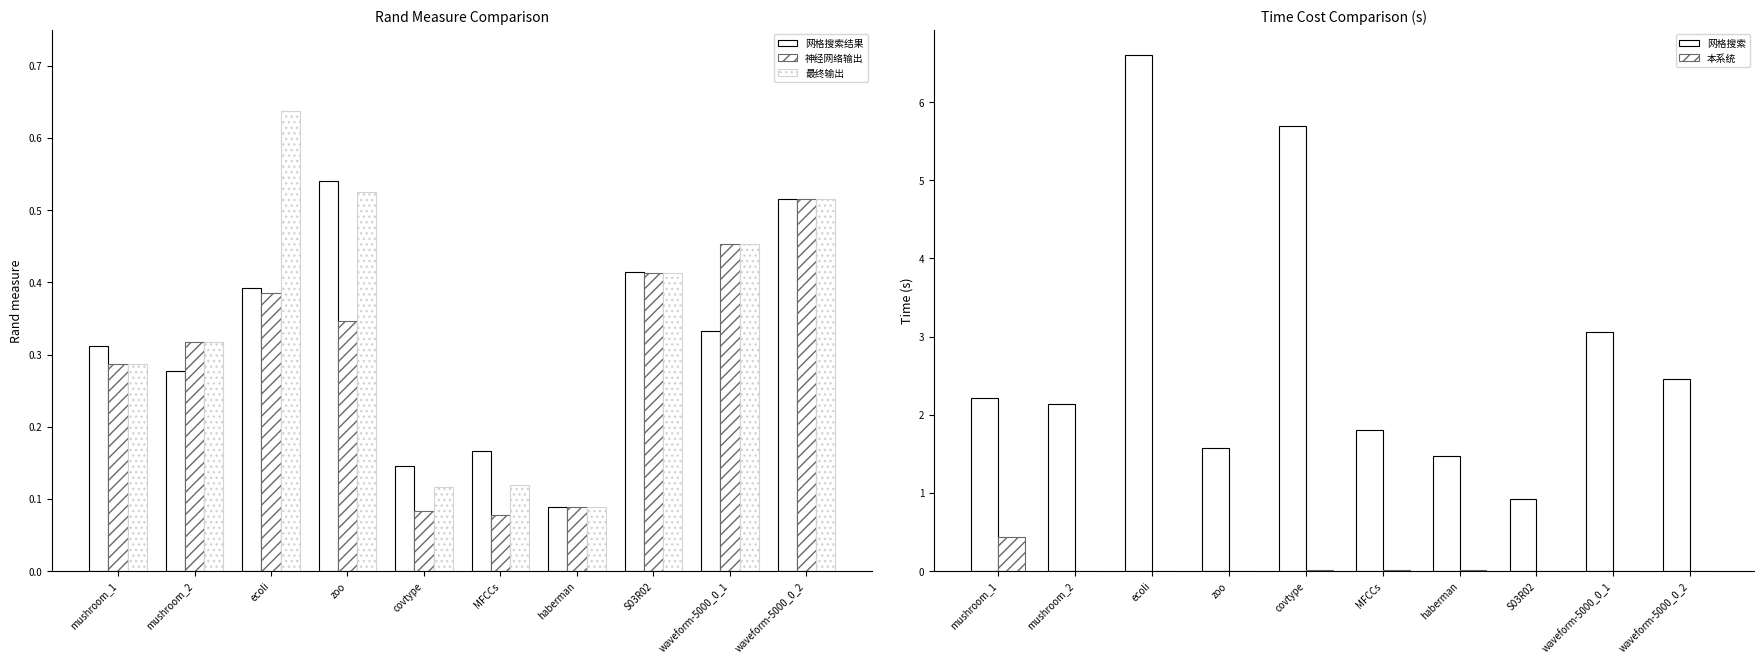

What is the greatest value displayed?

6.6